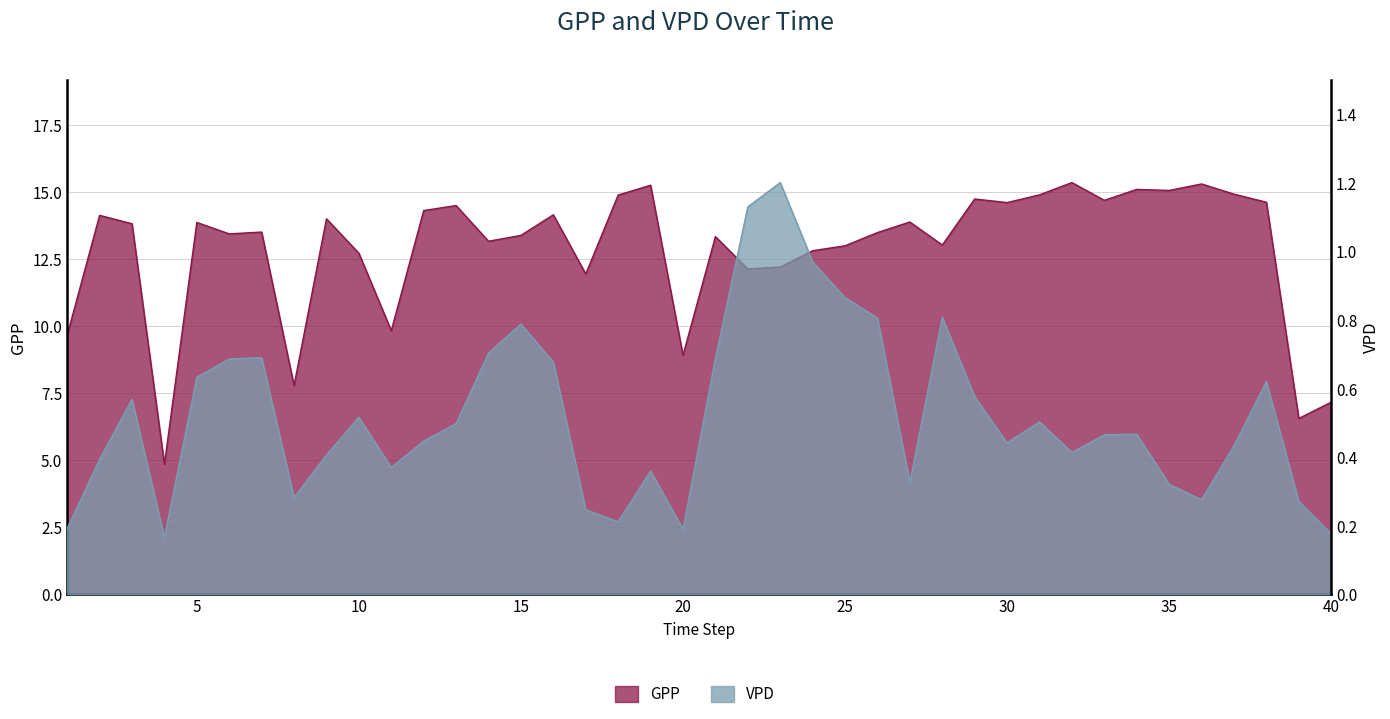

True or false: GPP has a value of 13.5 at 26.

True